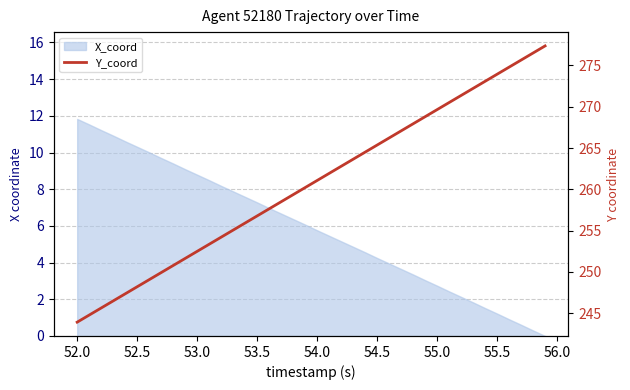

What is the label of the 34th point from the right?

54.5